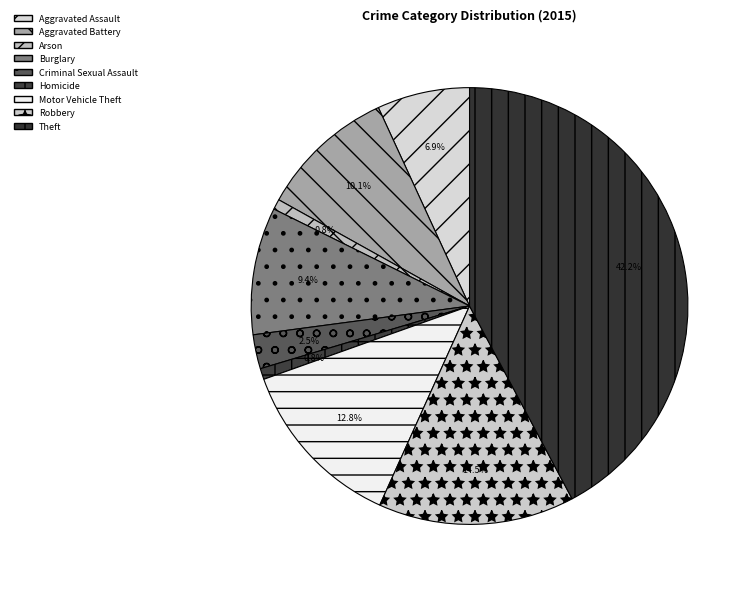

To the nearest percent, what is the combined percentage of Motor Vehicle Theft and Aggravated Assault?

20%